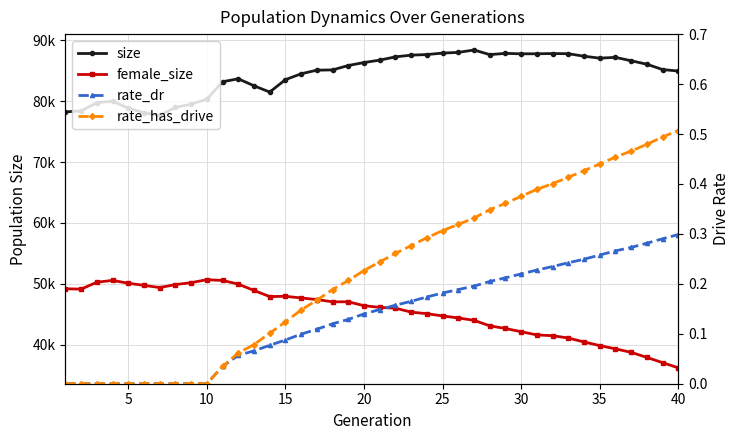

How many values in the rate_has_drive series exceed 0?

30